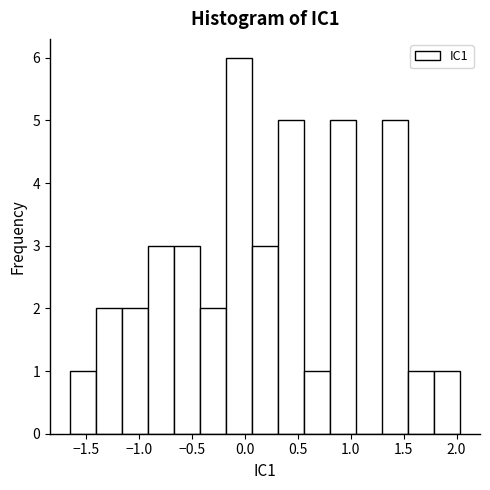

What is the height of the bar covering 0.80 to 1.05 on the x-axis? Neither the bar edges nor the heights are printed on the chart, so give them approximately, as read against the axes.

5